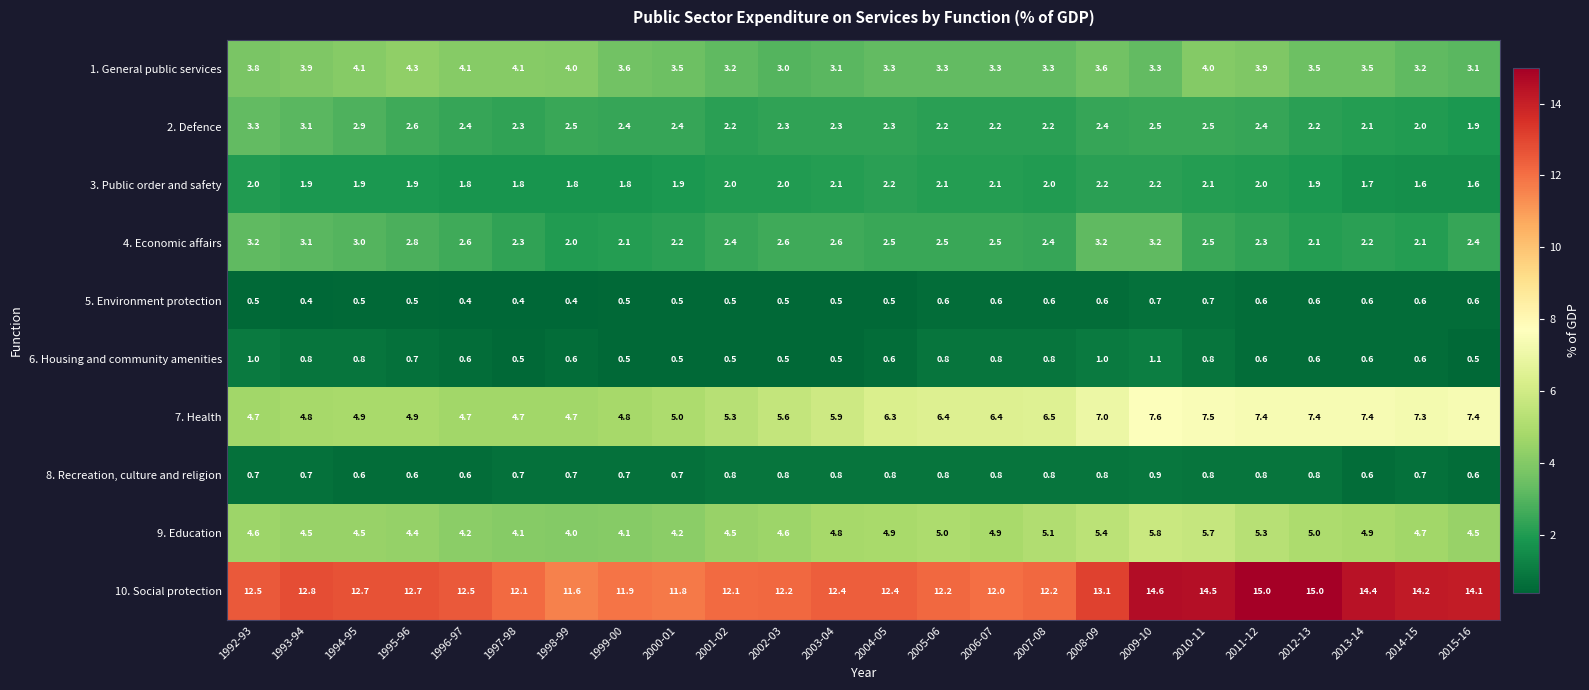

What is the sum of all 5. Environment protection values?

12.9